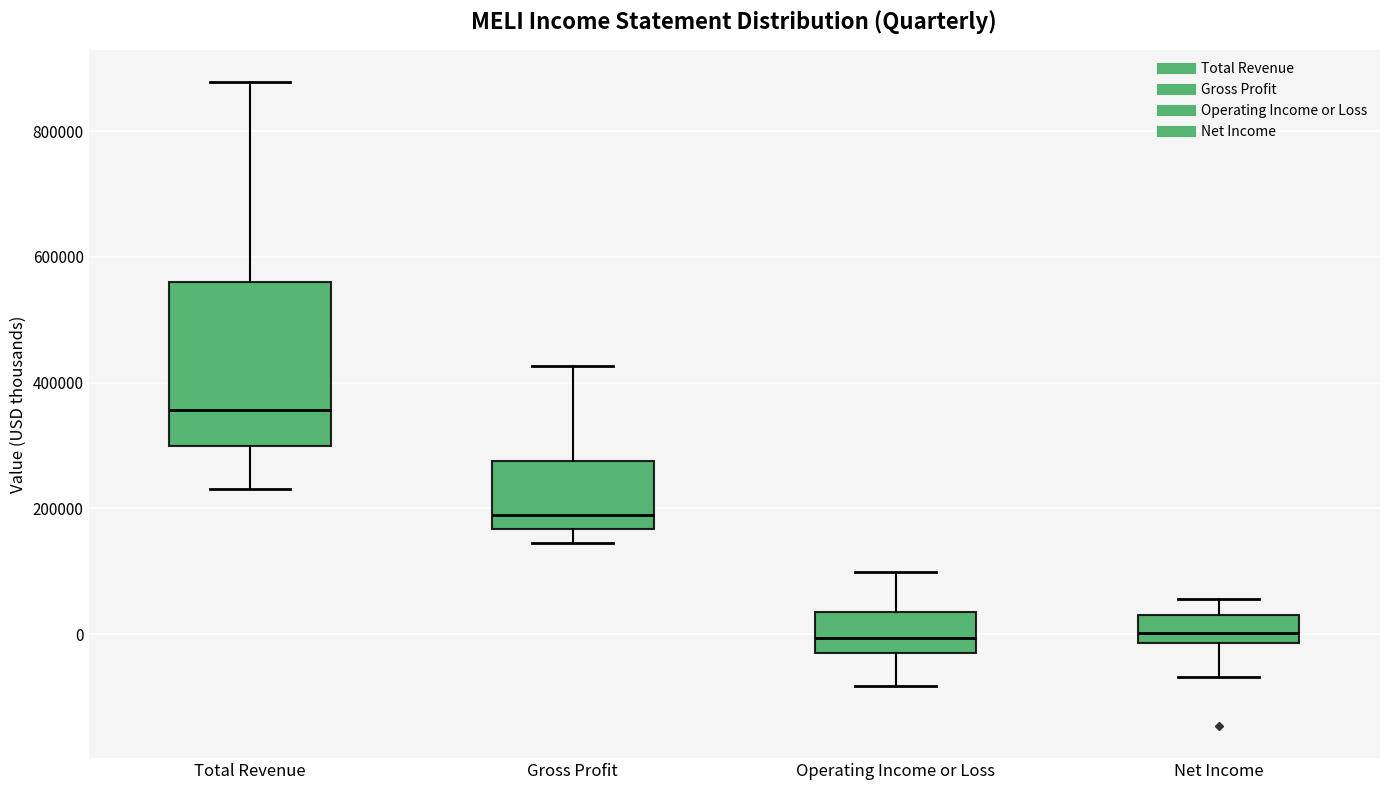

Reading left to right, read every box against the y-axis: the position of its median line, the range the box covers, and the ends of its whiskers. The values are not printed on the chart, so give them approximately, as read against the axis.

Total Revenue: median 360000, box 300000 to 560000, whiskers 240000 to 880000
Gross Profit: median 180000, box 160000 to 280000, whiskers 140000 to 420000
Operating Income or Loss: median 0, box -20000 to 40000, whiskers -80000 to 100000
Net Income: median 0, box -20000 to 40000, whiskers -60000 to 60000